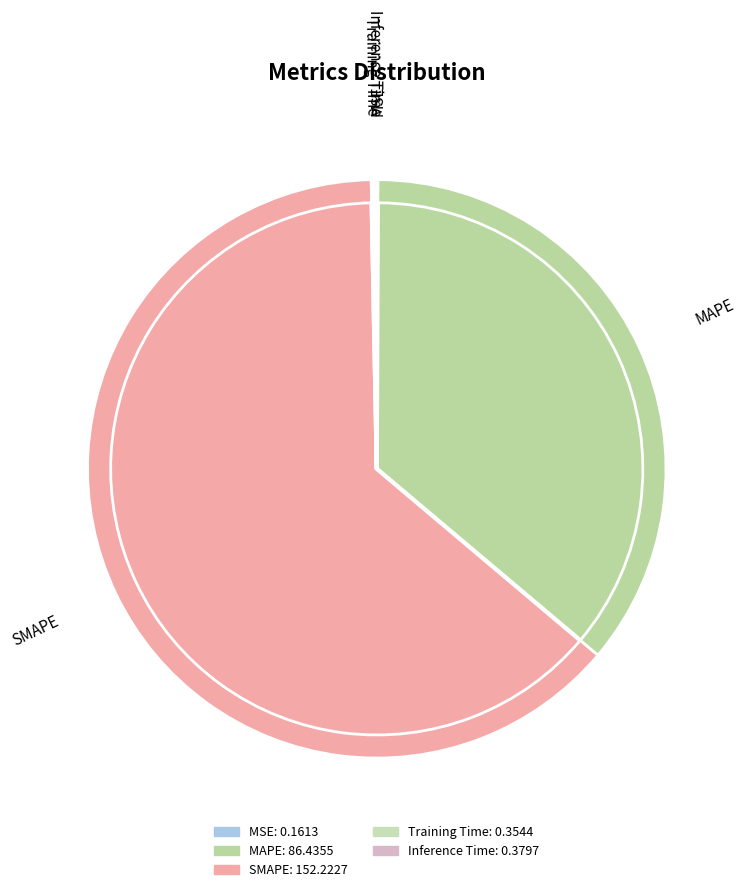

True or false: Inference Time accounts for 0% of the total.

True